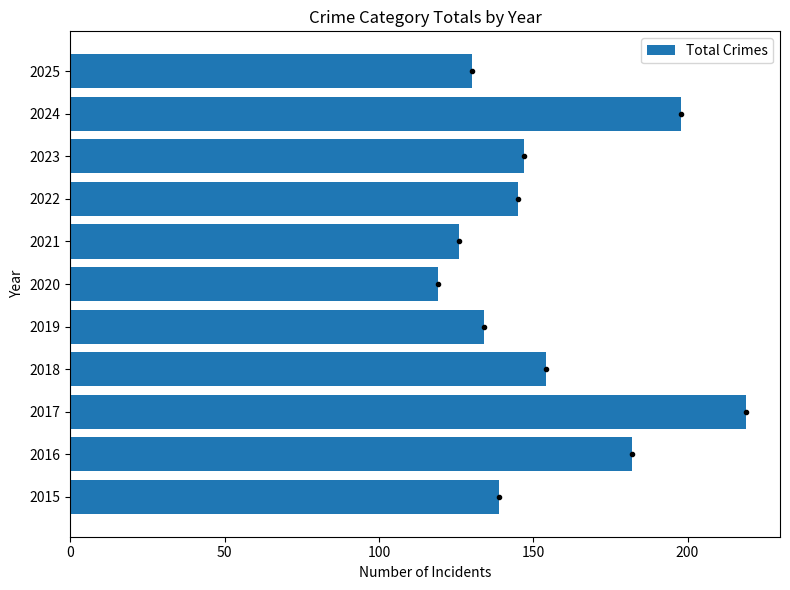

Rank the categories by value from highest to lowest.

2017, 2024, 2016, 2018, 2023, 2022, 2015, 2019, 2025, 2021, 2020